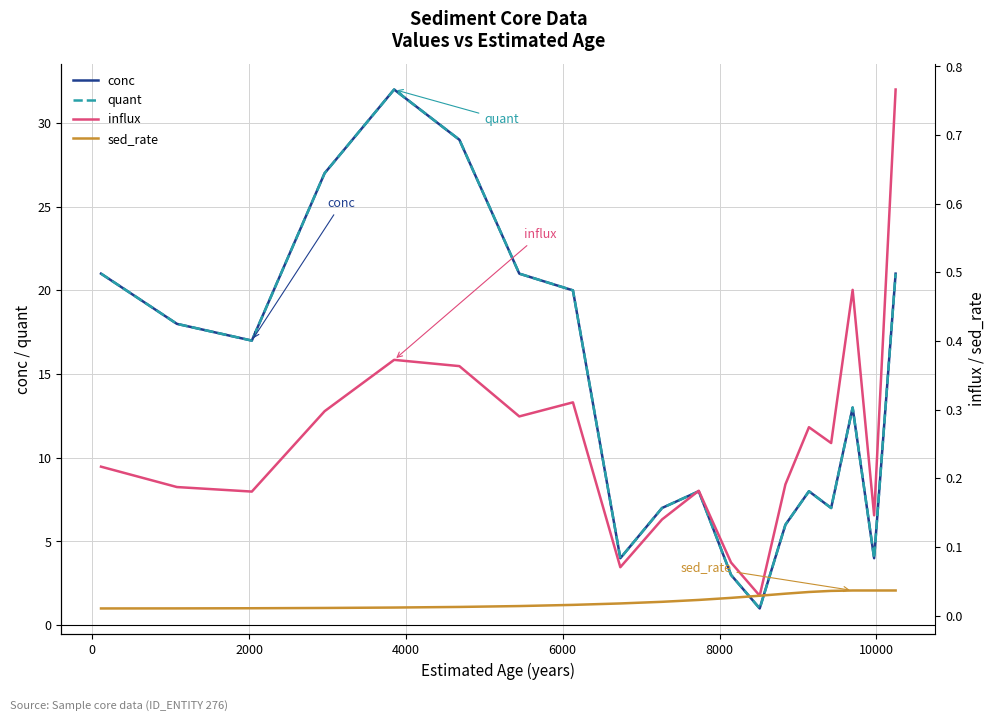

True or false: quant and influx cross at least once.

False